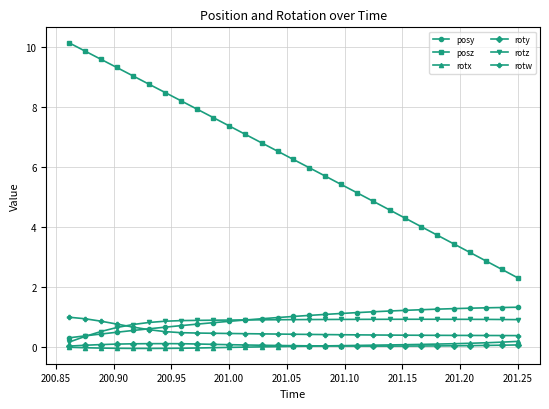

How many roty values are between 0 and 1?

29